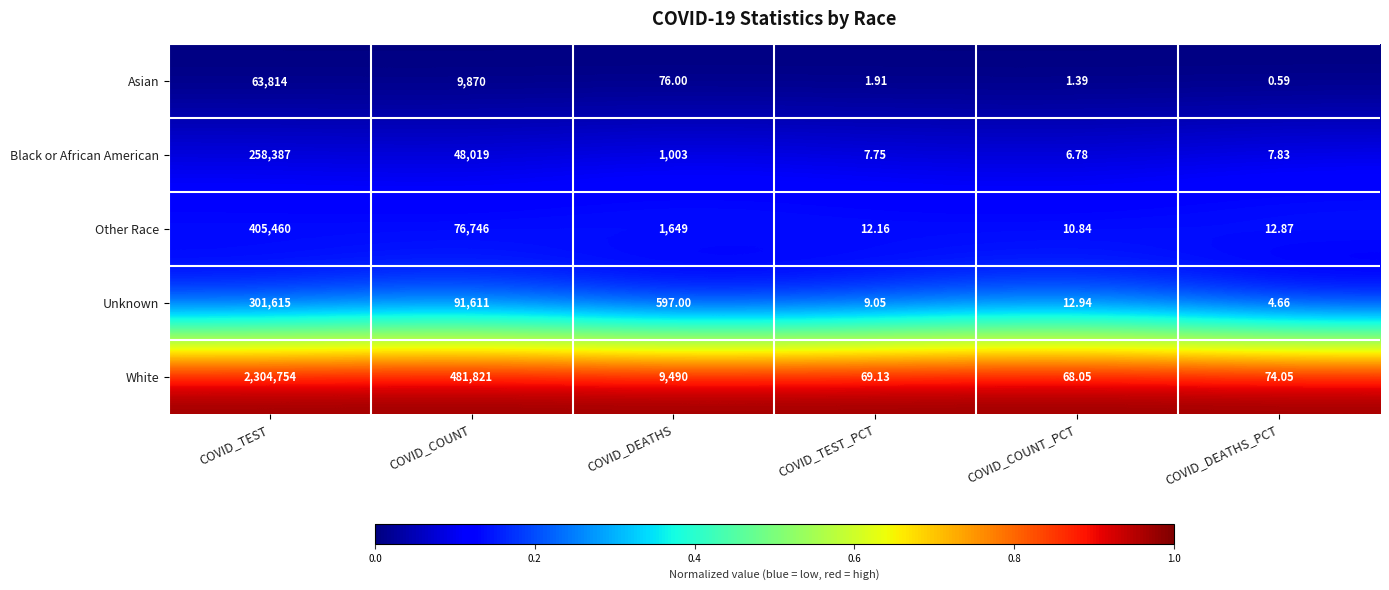

At which label is Asian closest to 31907?

COVID_COUNT